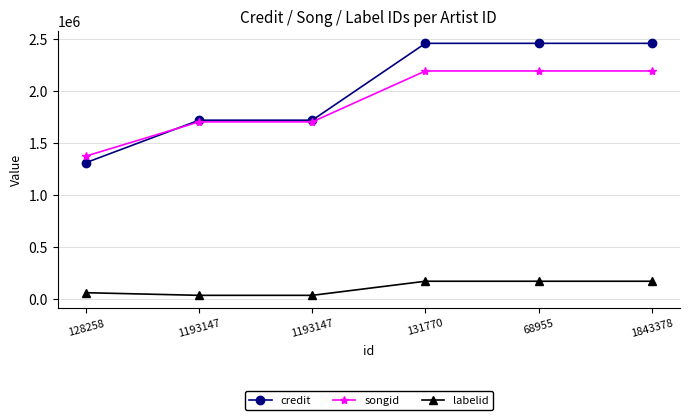

How many songid values are between 1701276 and 2191254?

5